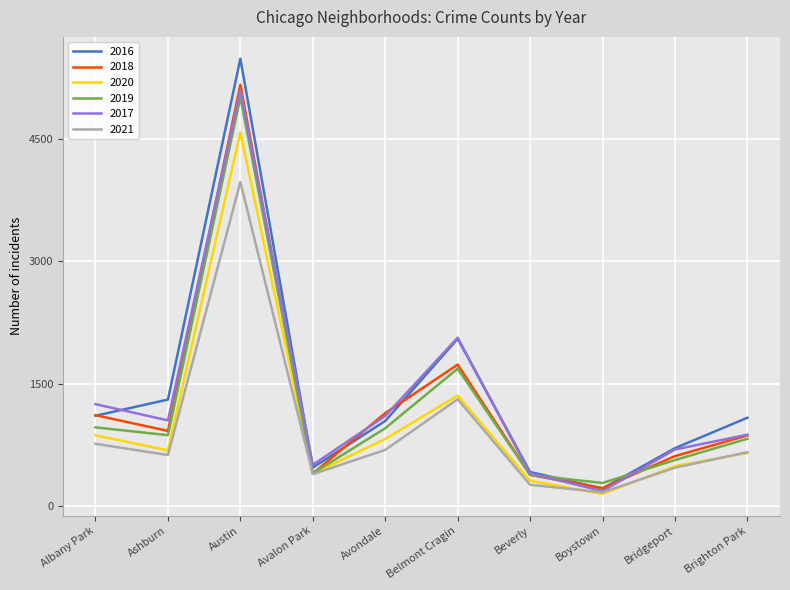

What is the spread (max minus min) of values at Beverly?

156